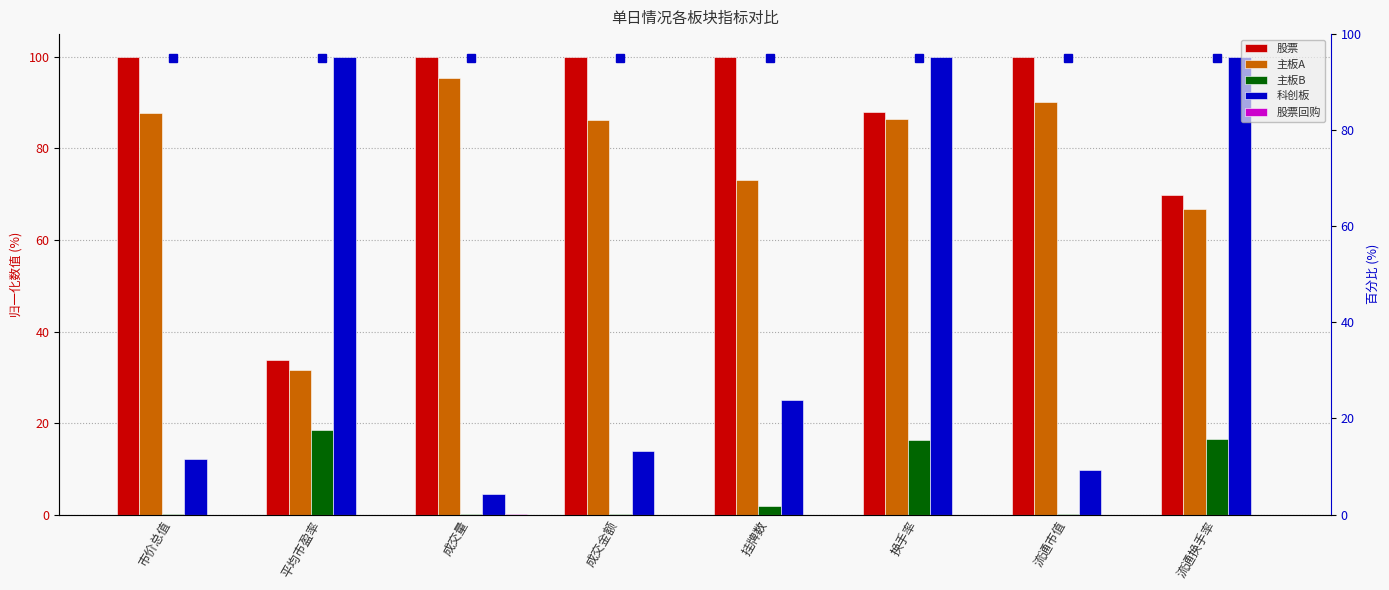

The 主板B series shows 18.4 at 平均市盈率. True or false?

True